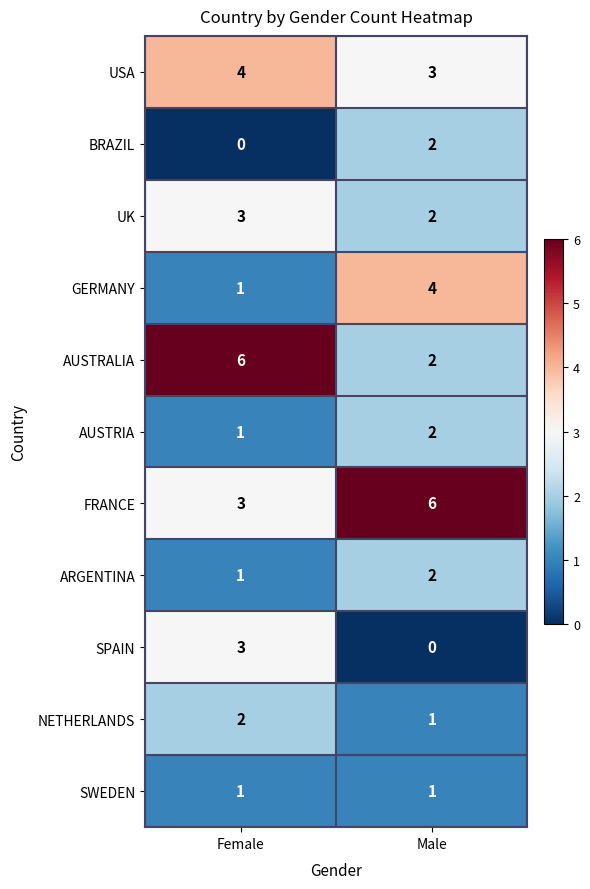

At how many categories does at least one series exceed 3?

2